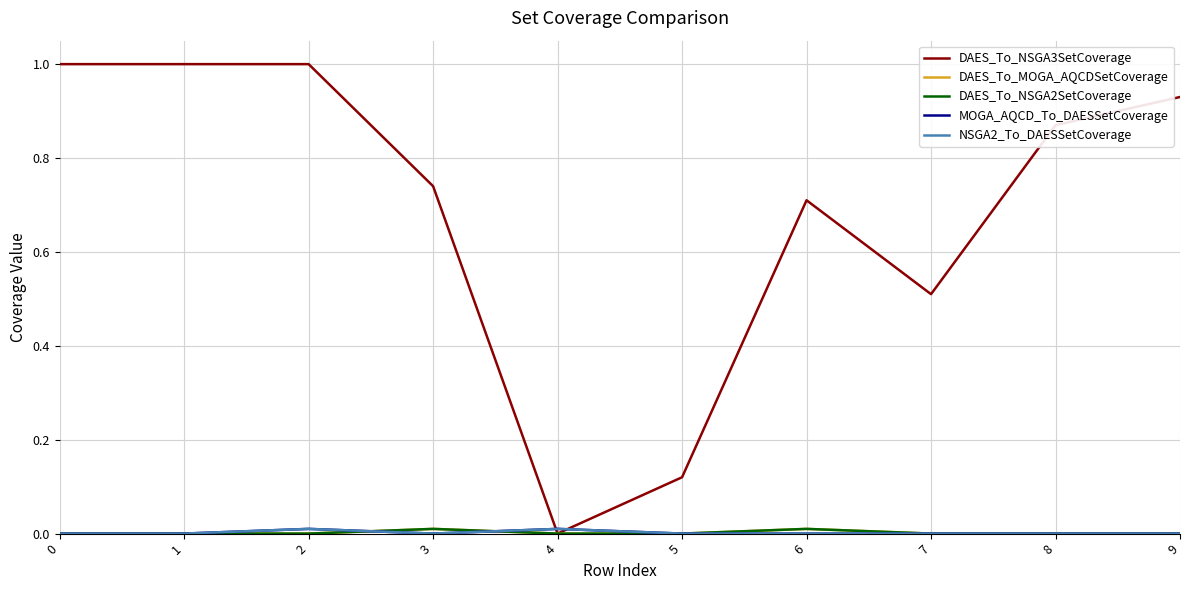

Is this an area chart (filled region under the line)?

No